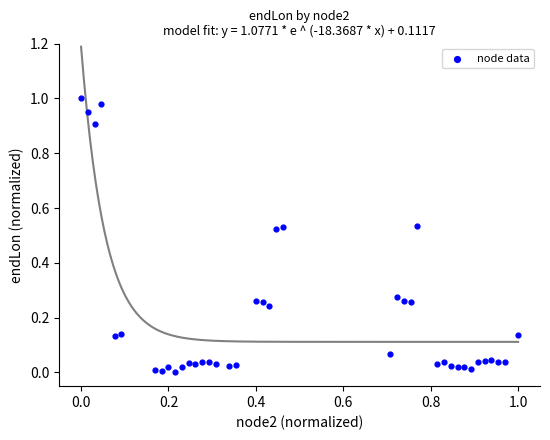

How many points are shown in the scatter plot?

40